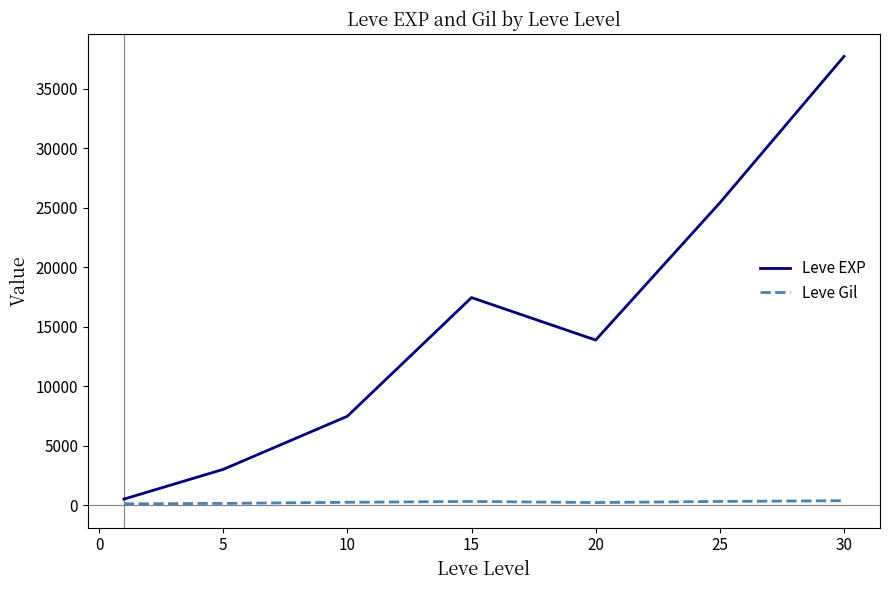

Which series has the largest total across all categories?

Leve EXP